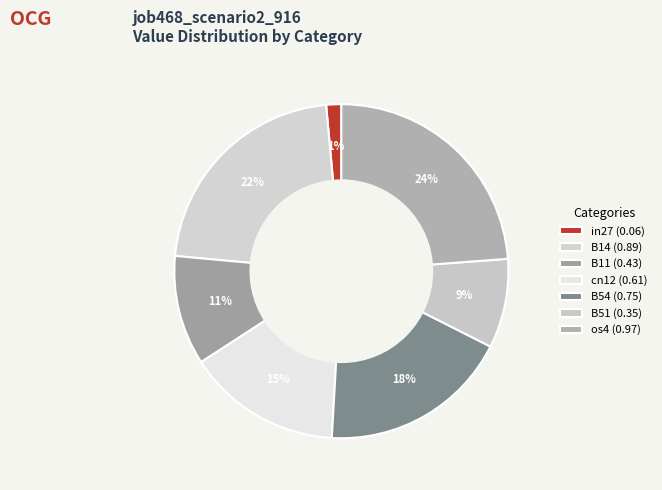

Is cn12 the majority of the pie?

No